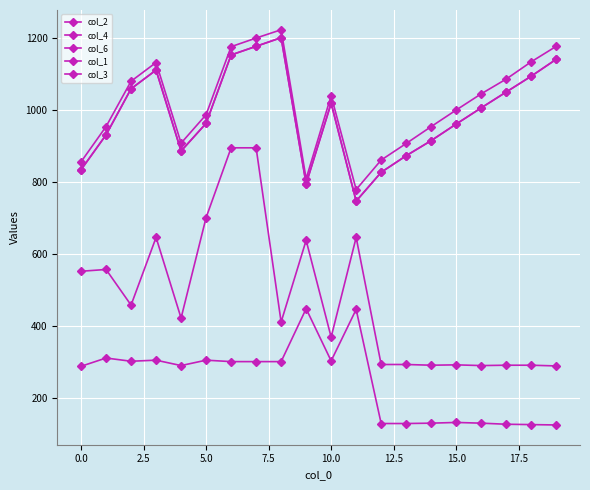

How many lines are shown in the chart?

5